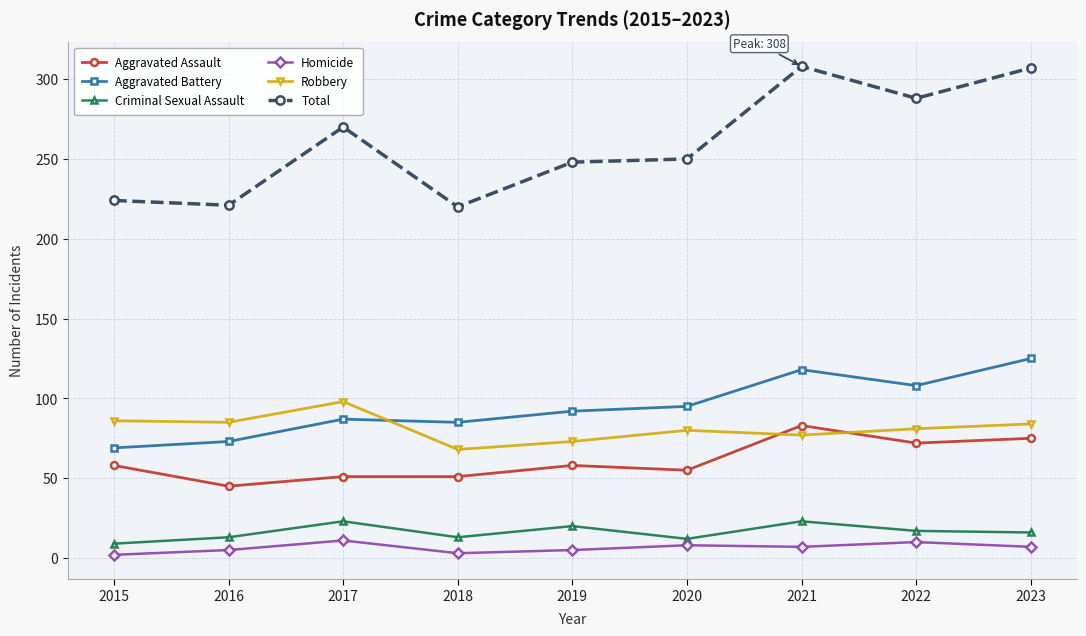

True or false: Criminal Sexual Assault has more than 0 points higher than both neighbors.

True